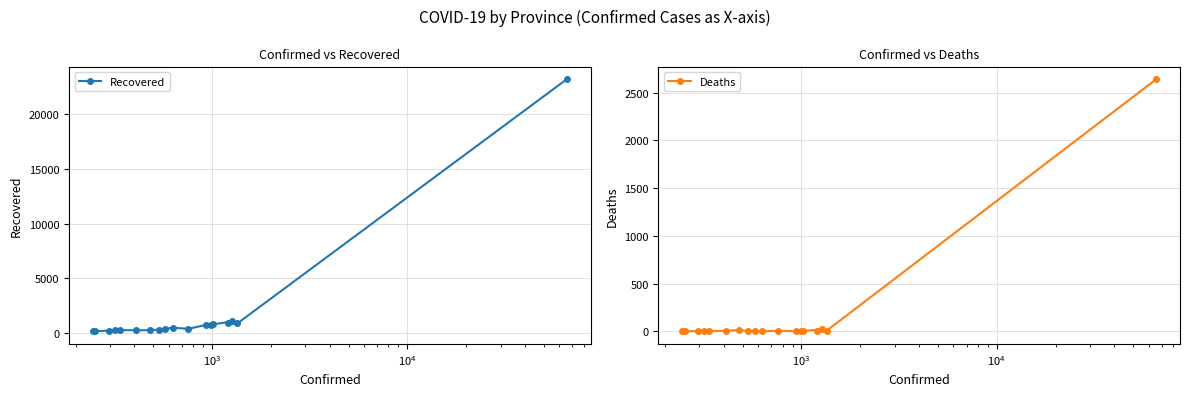

How many series are shown in this chart?

2